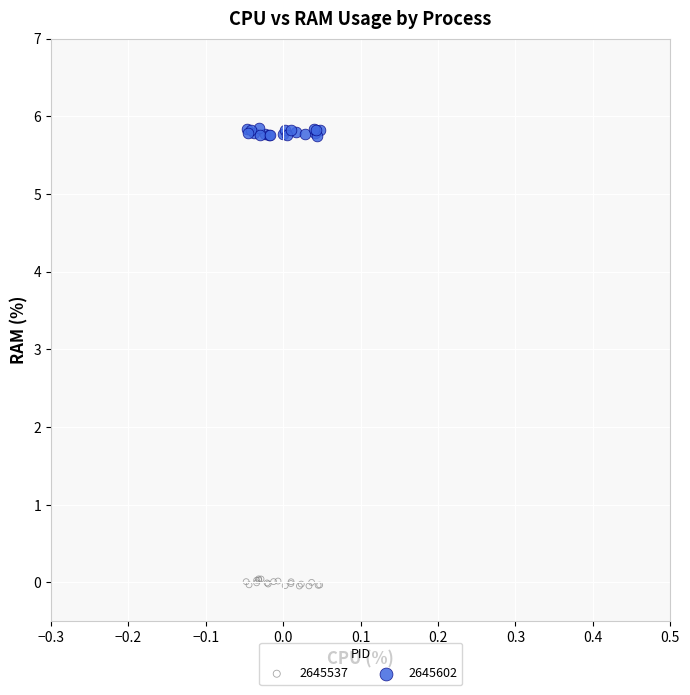

Which series contains the lowest Y value?

2645537